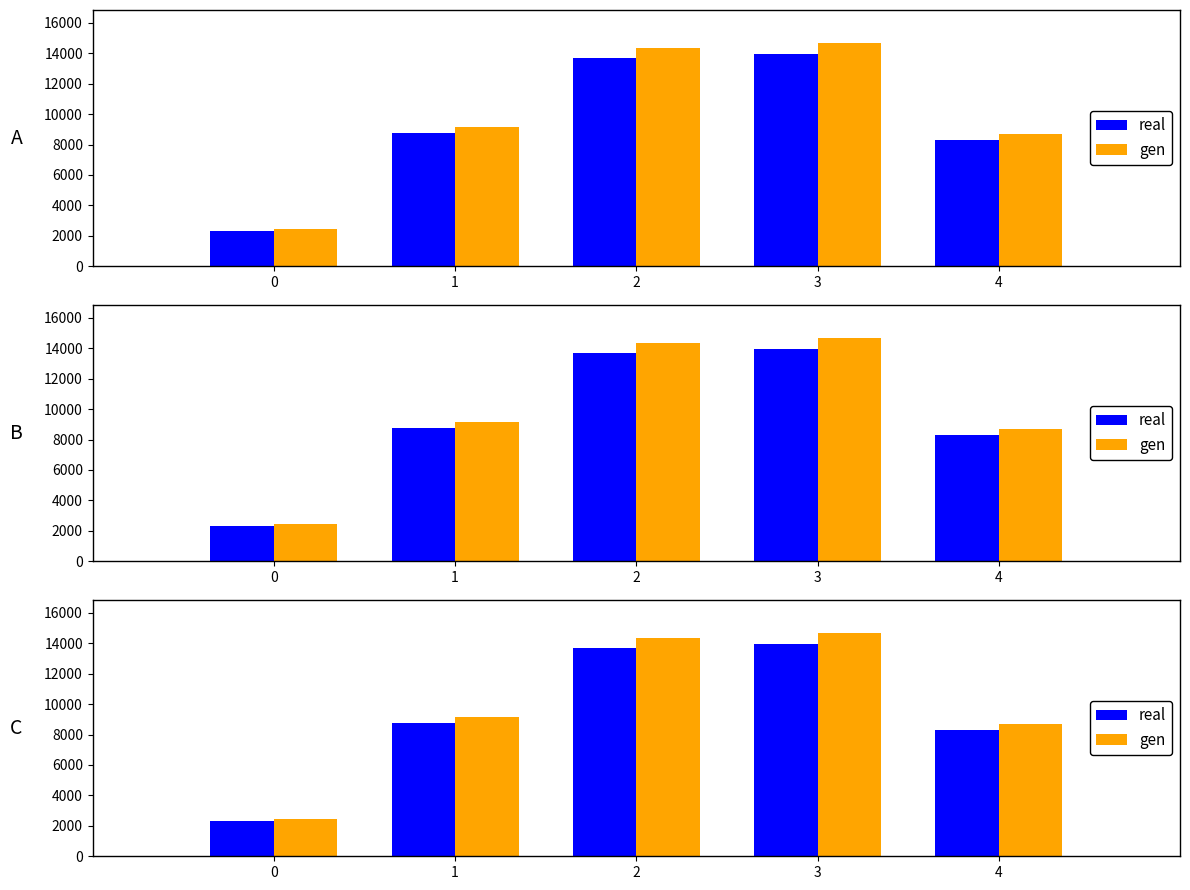

The value of real at 1 is 8731.0. True or false?

True